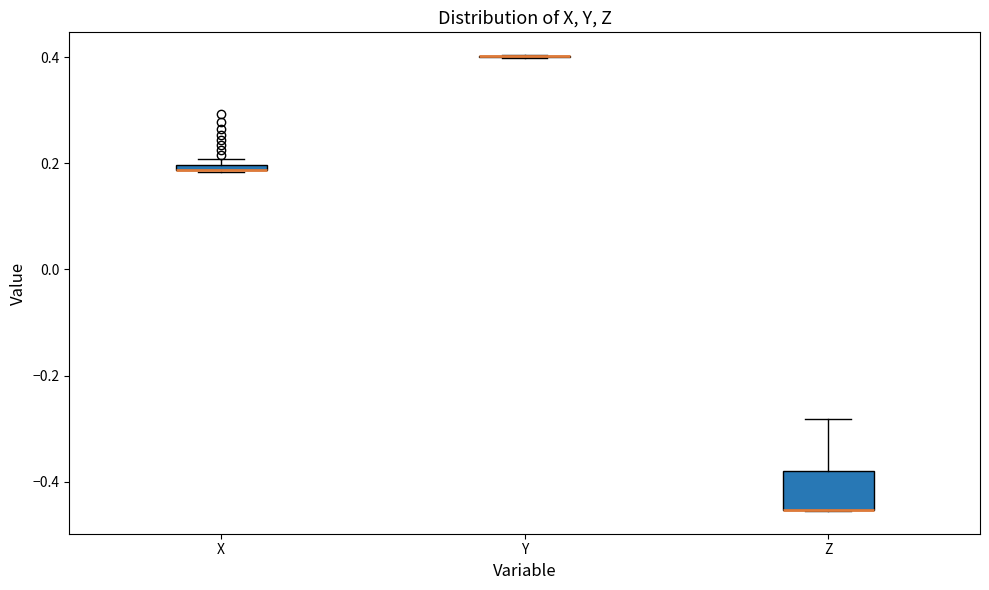

Where does the upper whisker of the box for Z end on the y-axis? The values are not printed on the chart, so give them approximately, as read against the axis.

-0.28